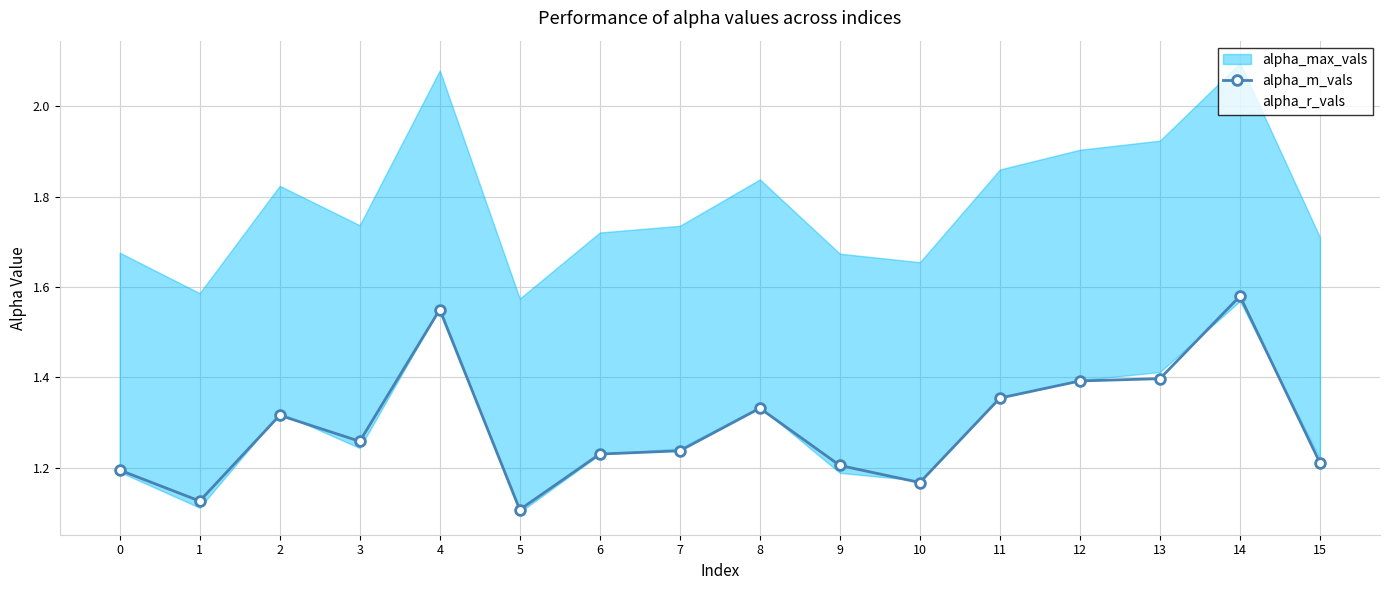

At which category is the sum across all series the highest?

14